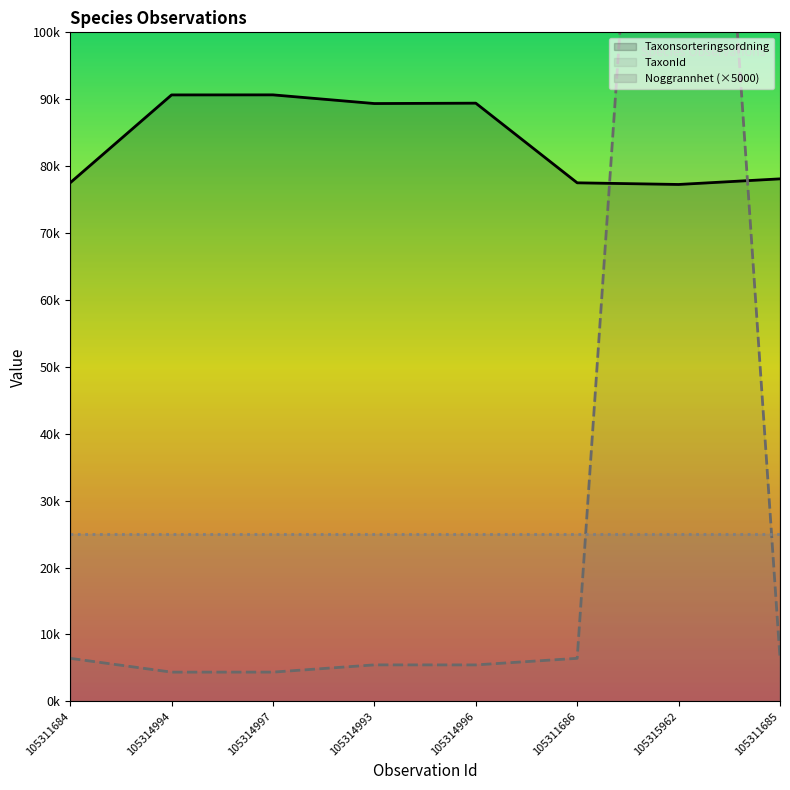

True or false: Taxonsorteringsordning has a value of 89356 at 105314993.

True